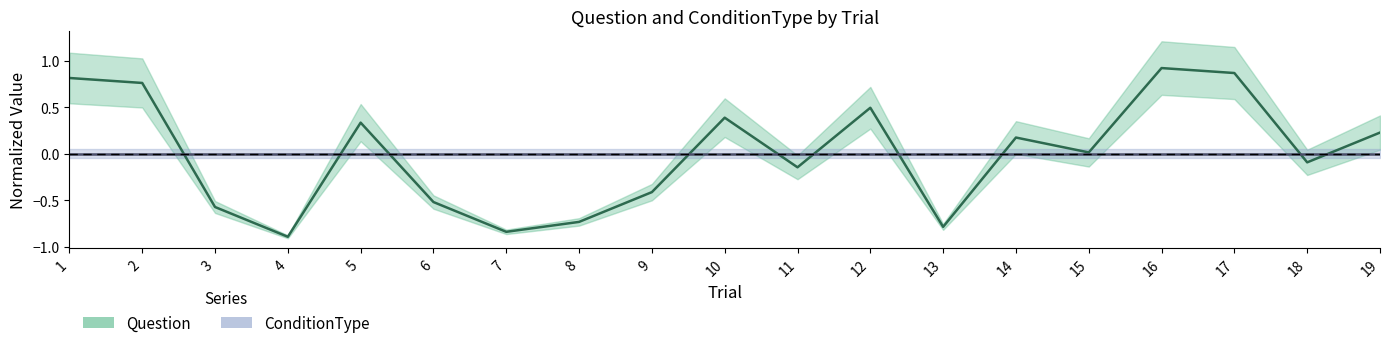

Which series changed the most between 2 and 15?

Question